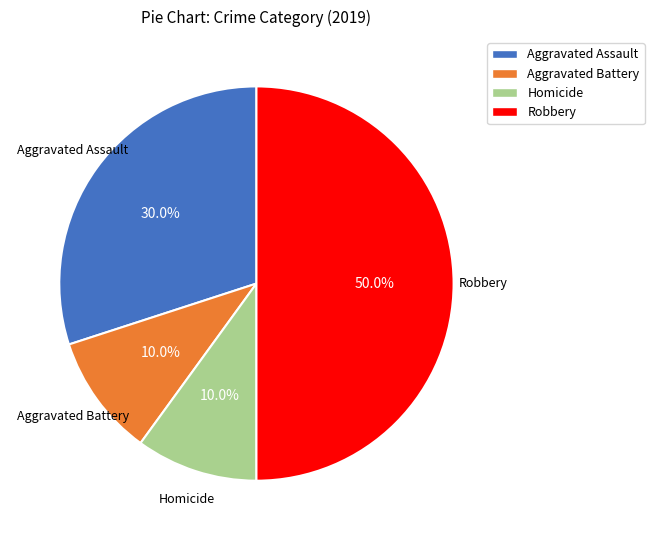

Count the number of slices in the pie.

4